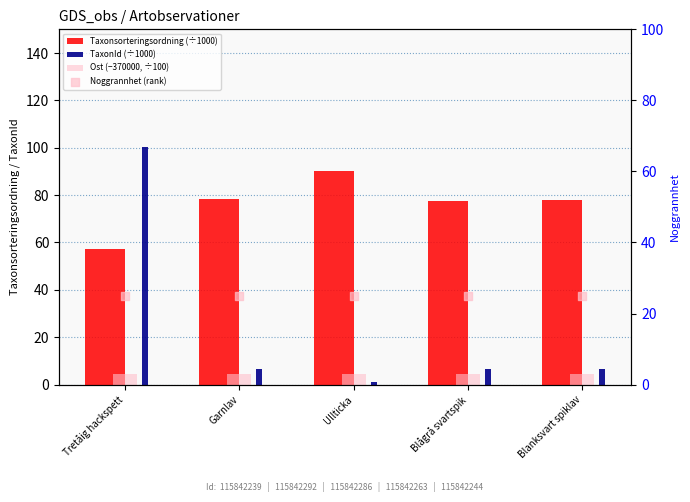

What are all the series names shown in the legend?

Taxonsorteringsordning (÷1000), TaxonId (÷1000), Ost (−370000, ÷100), Noggrannhet (rank)